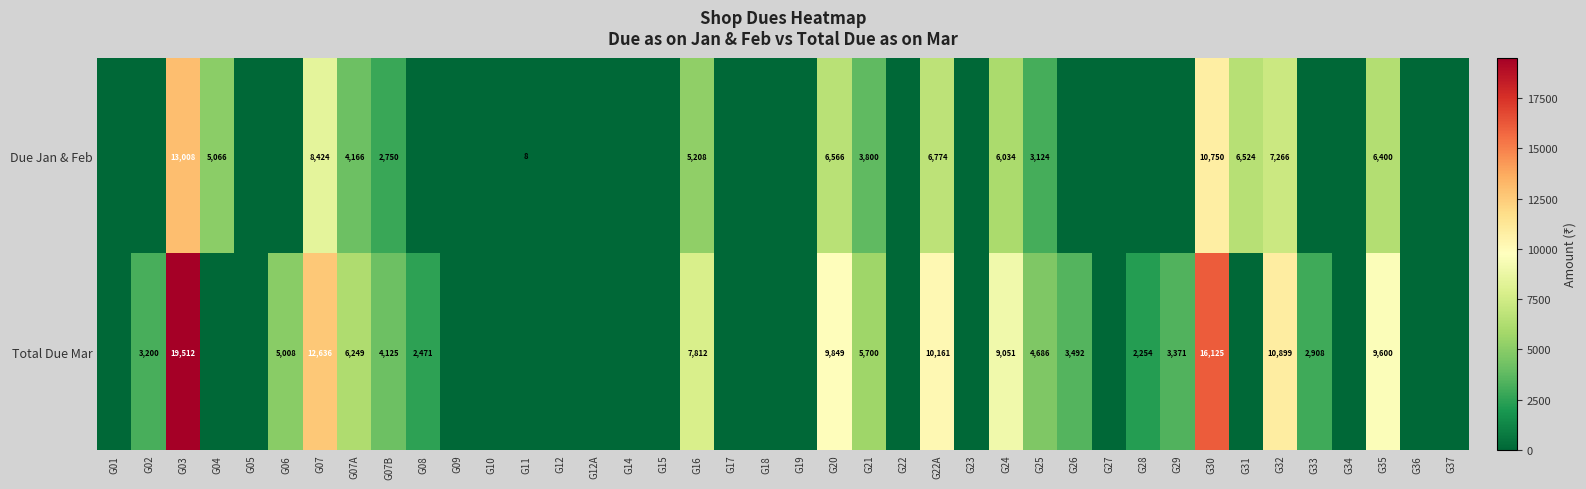

Is it true that Due Jan & Feb equals 5489 at G25?

False